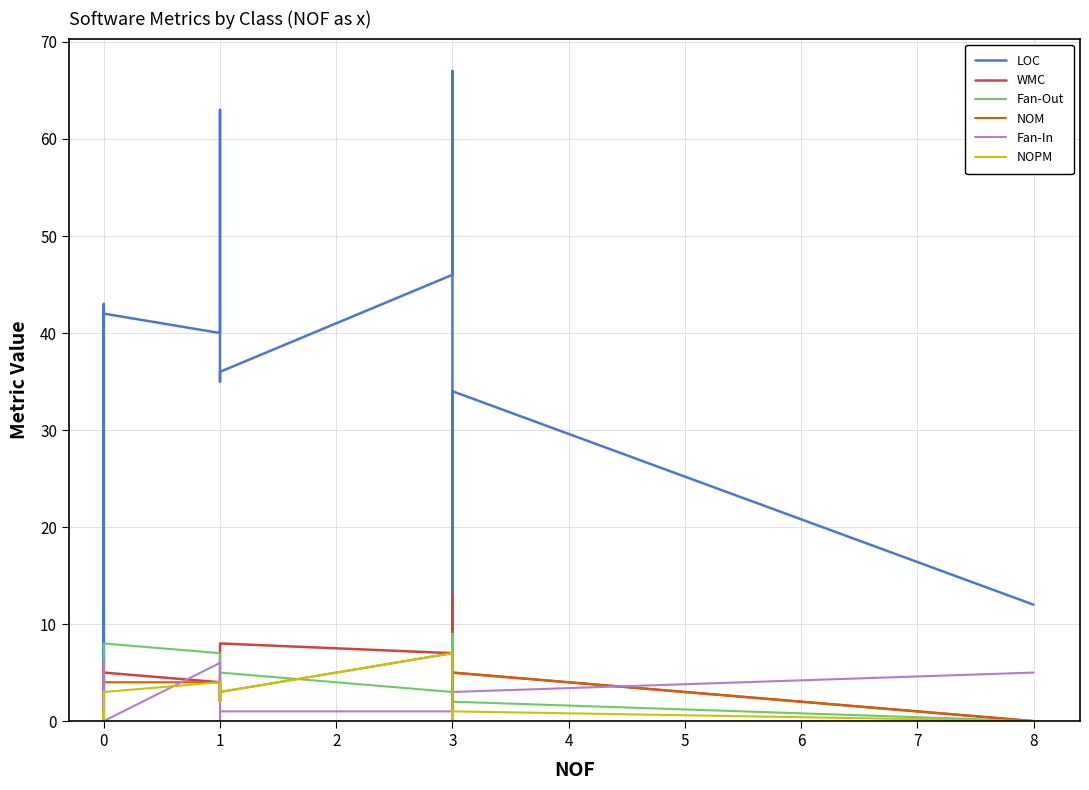

What are all the series names shown in the legend?

LOC, WMC, Fan-Out, NOM, Fan-In, NOPM